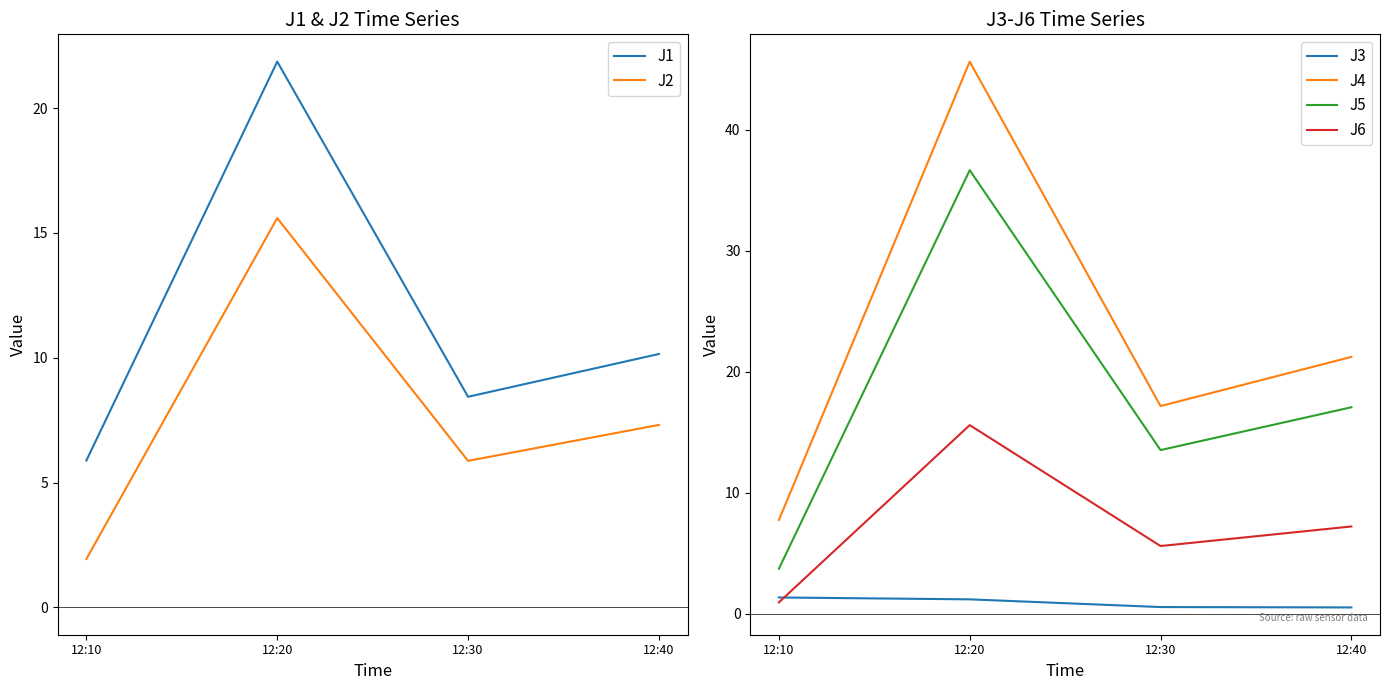

Where does the J5 series first go above 17?

12:20